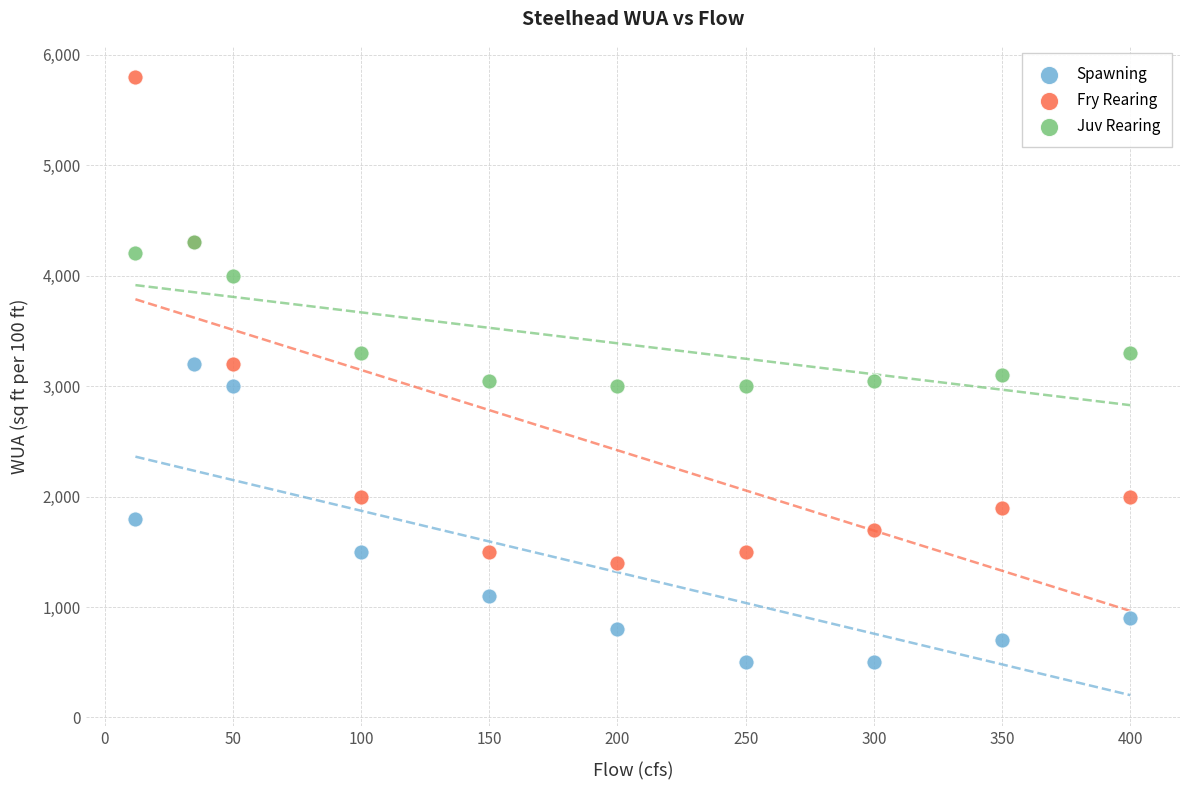

What are all the series names shown in the legend?

Spawning, Fry Rearing, Juv Rearing